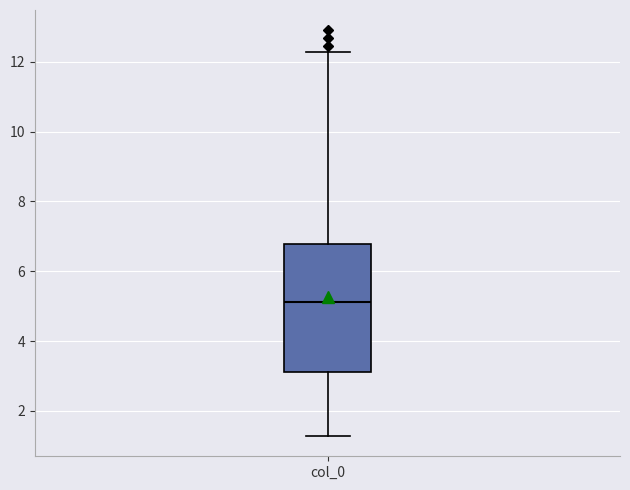

Read this box plot against the y-axis: the position of the median line, the range covered by the box, and the ends of both whiskers. The values are not printed on the chart, so give them approximately, as read against the axis.

median 5.2, box 3.2 to 6.8, whiskers 1.2 to 12.2